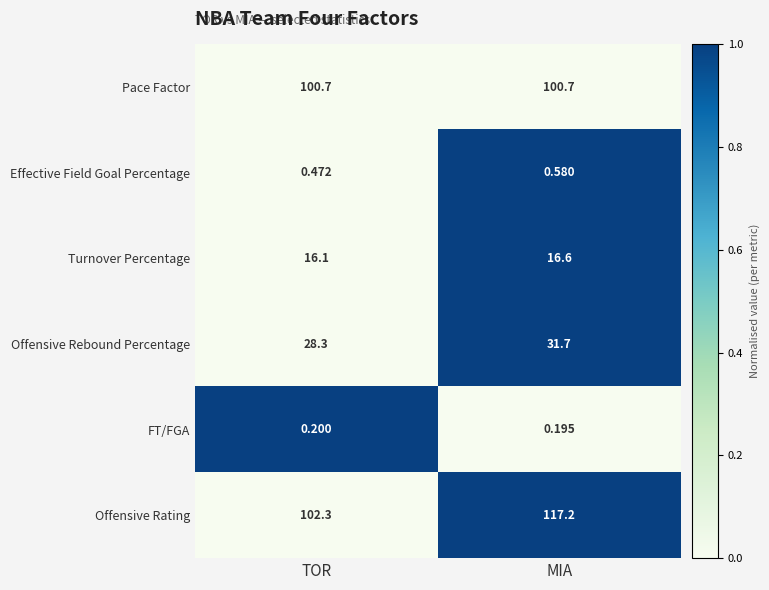

Between TOR and MIA, which series saw the biggest shift?

Offensive Rating